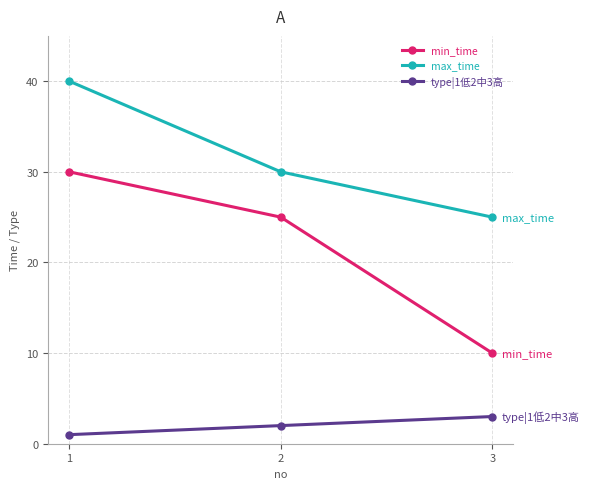

Is the value of type|1低2中3高 at 1 greater than the value of max_time at 1?

No